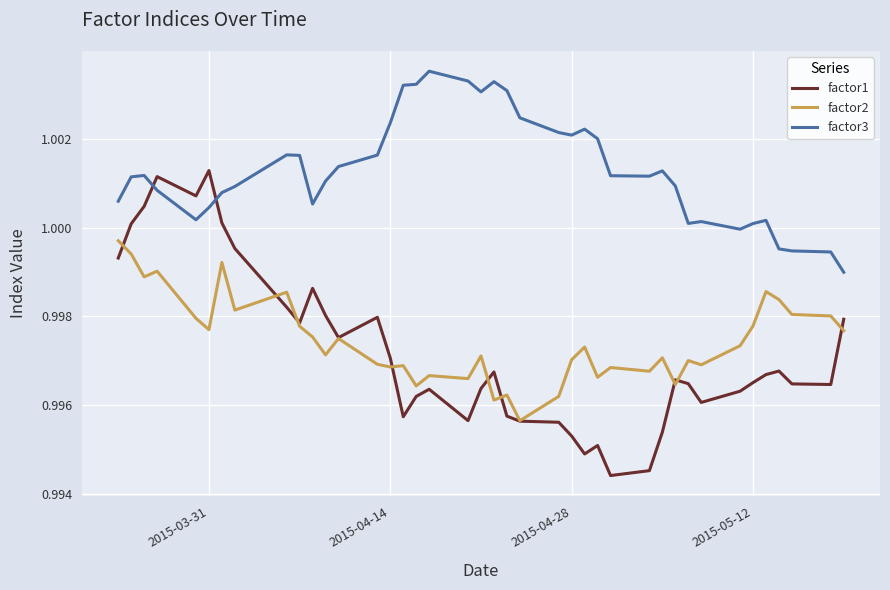

Rank the series by their maximum value, from highest to lowest.

factor3, factor1, factor2